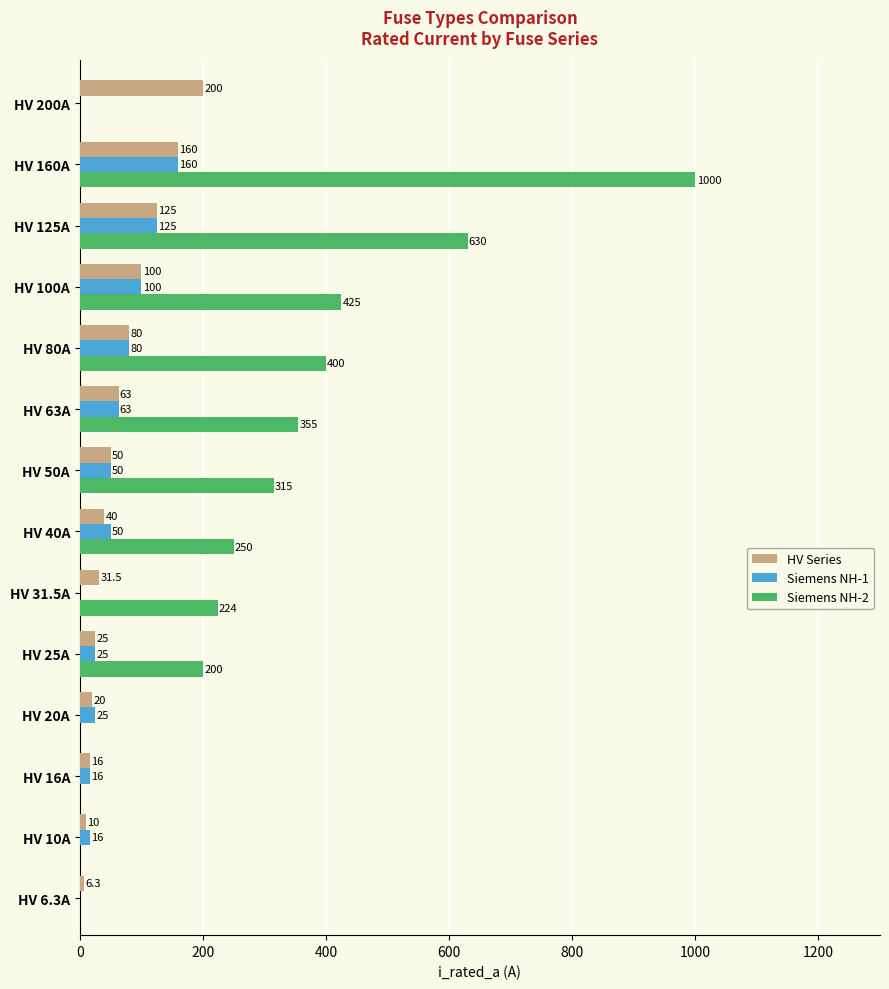

What value does the Siemens NH-2 series have at HV 80A?

400.0